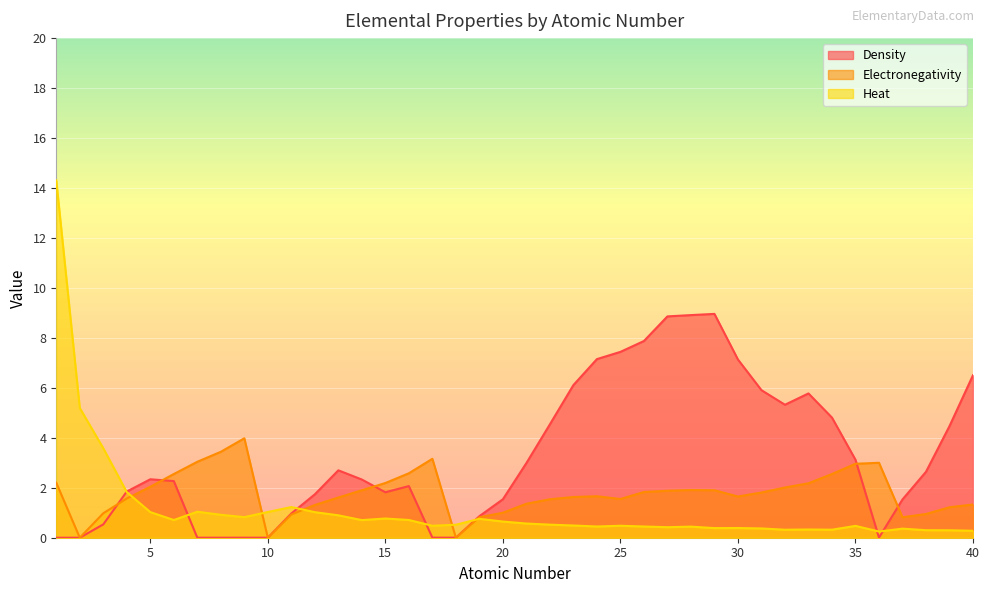

True or false: Density and Heat cross at least once.

True